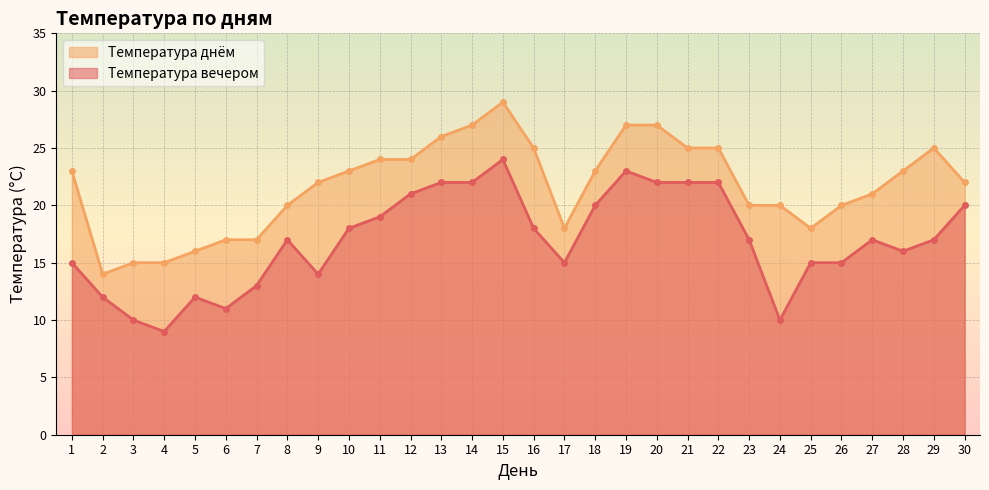

How many values in the Температура днём series exceed 23?

11